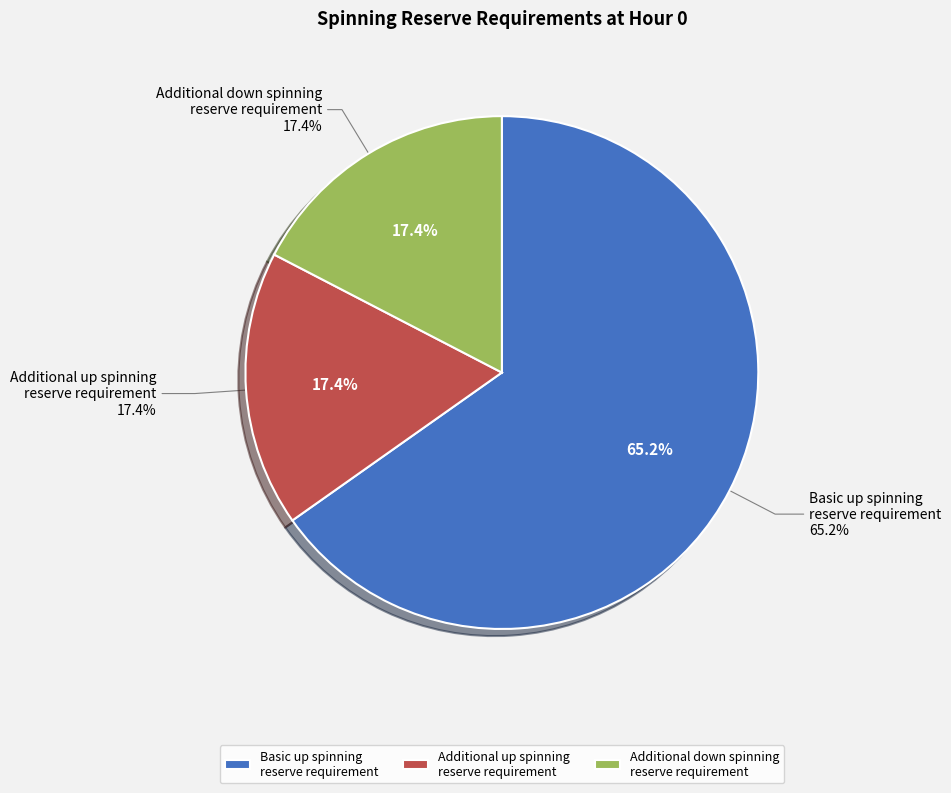

What is the smallest slice in the pie chart?

Additional up spinning reserve requirement